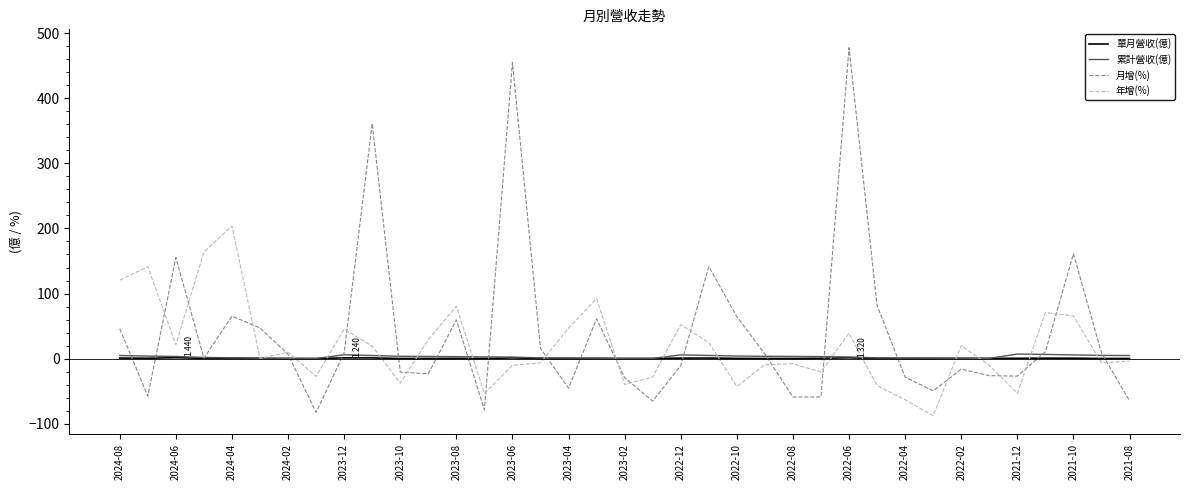

Which series has the largest range (max minus min)?

月增(%)